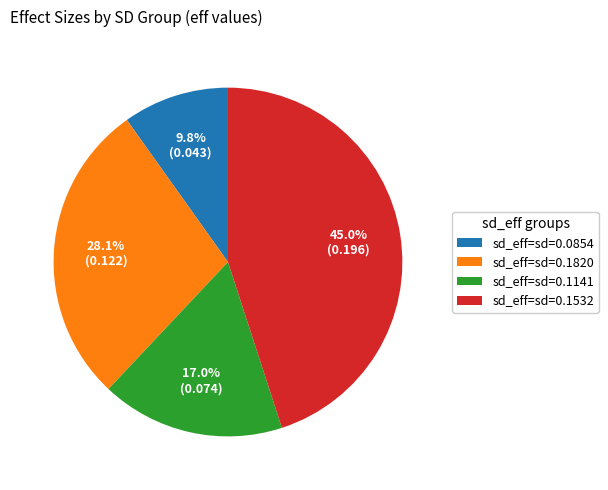

What portion of the pie excludes sd_eff=sd=0.1820?

71.9%